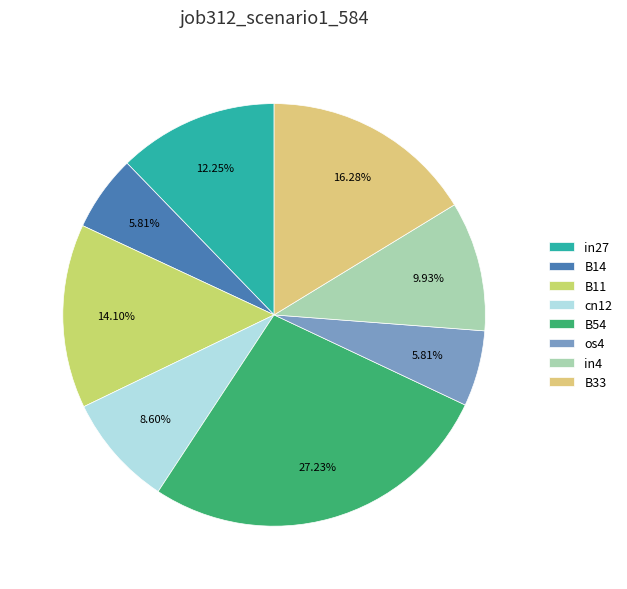

Does B11 represent more than half of the total?

No